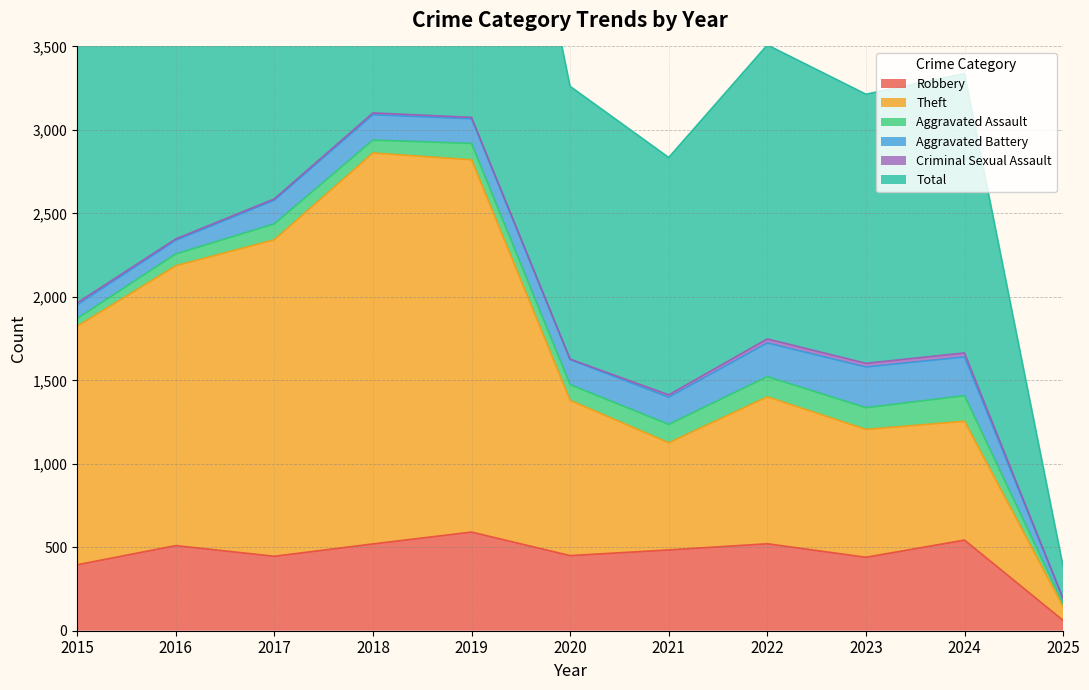

Between 2016 and 2019, which is larger?

2019